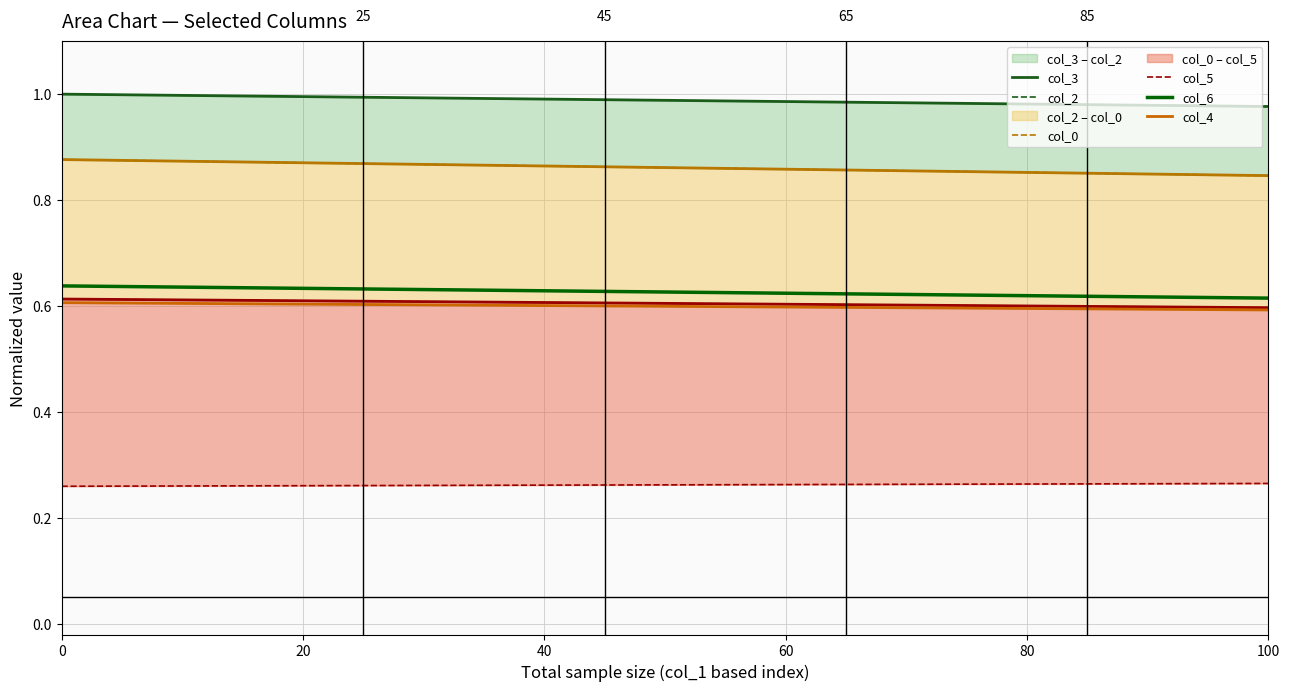

True or false: col_5 and col_4 intersect in this chart.

False